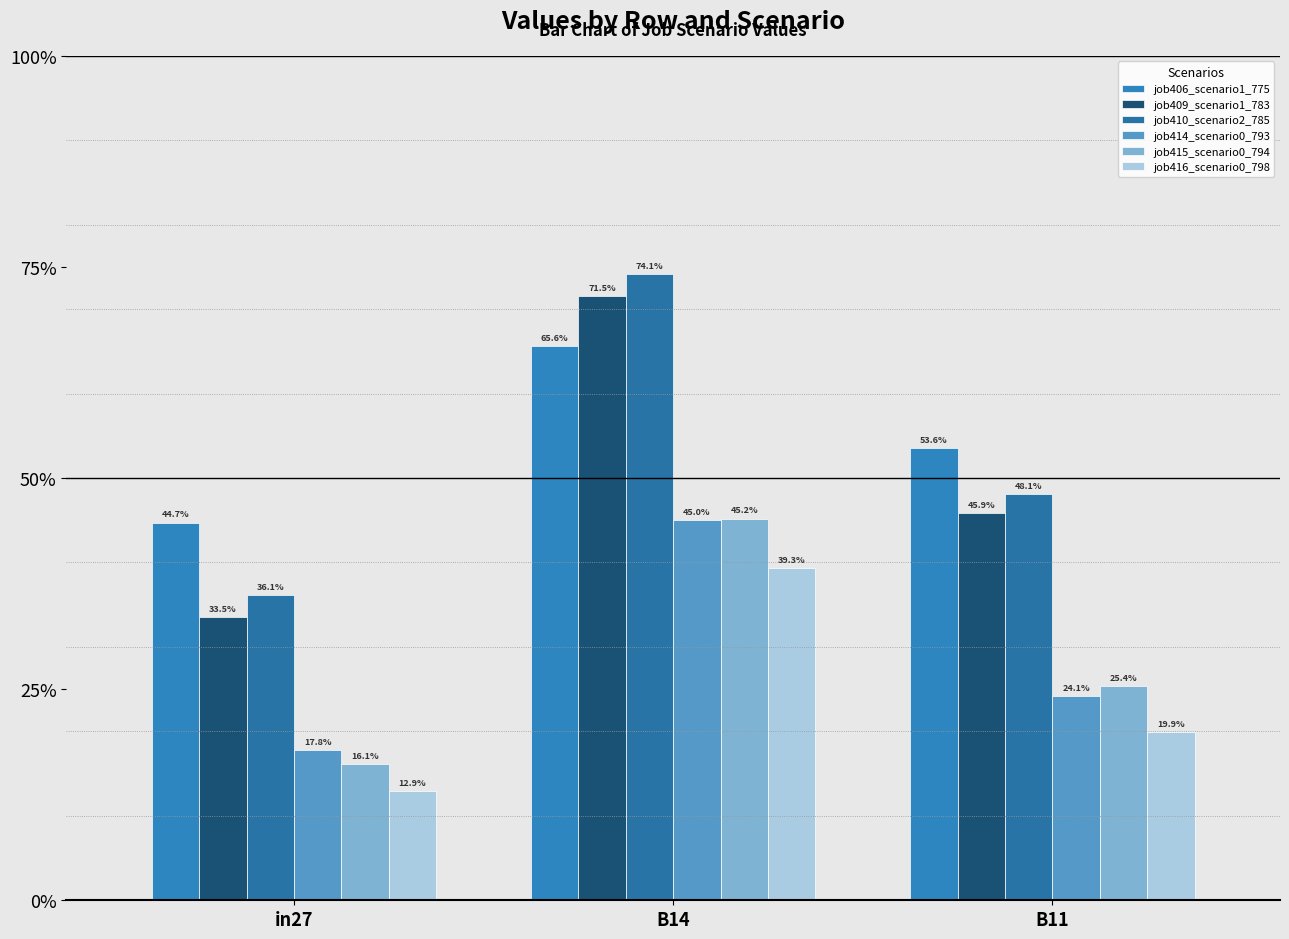

What is the label of the 2nd bar from the left?

B14